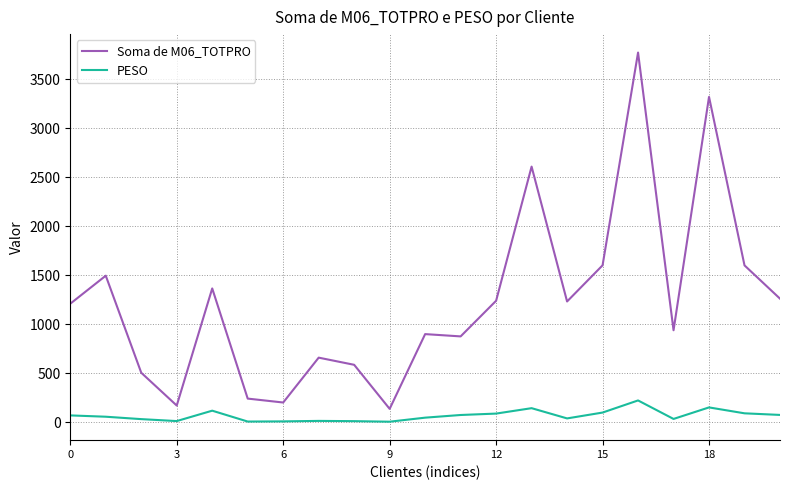

List the series in order of their peak value, highest first.

Soma de M06_TOTPRO, PESO